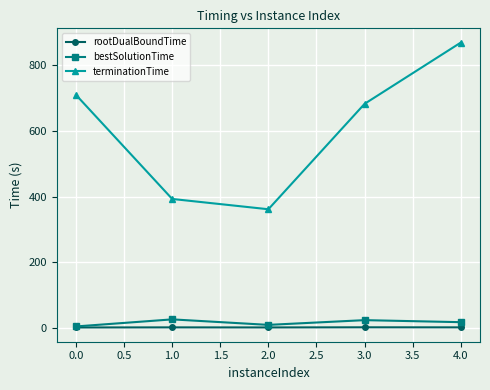

True or false: bestSolutionTime and terminationTime cross at least once.

False